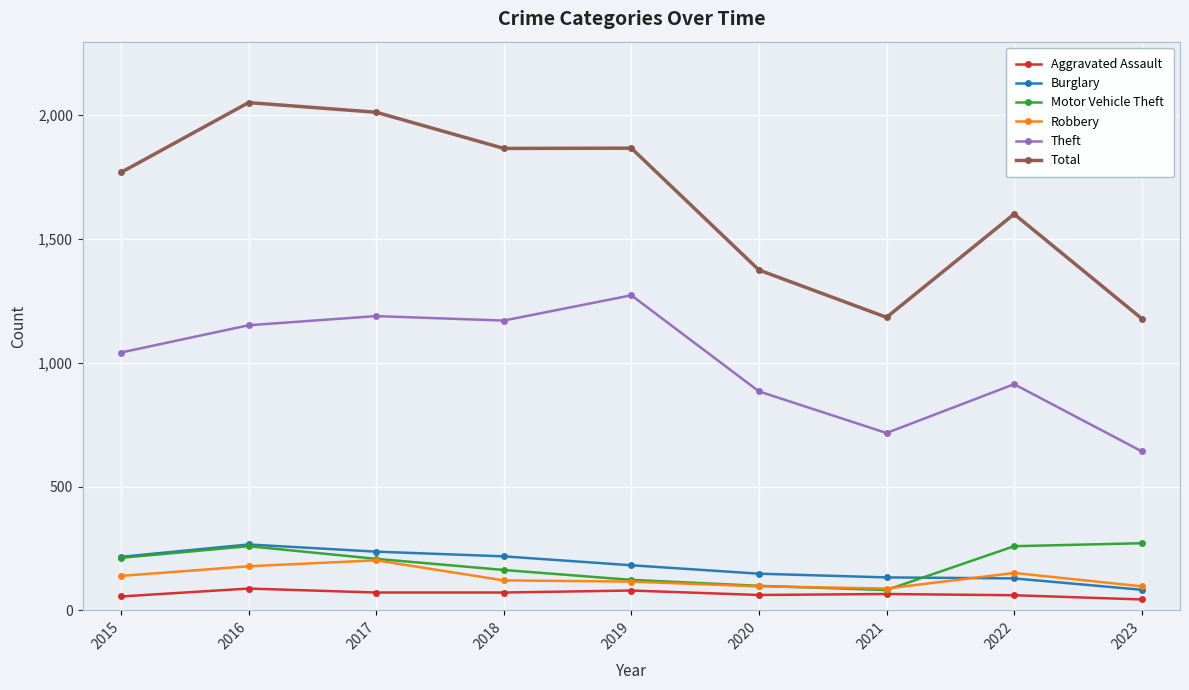

Is the value of Aggravated Assault at 2020 greater than the value of Motor Vehicle Theft at 2018?

No